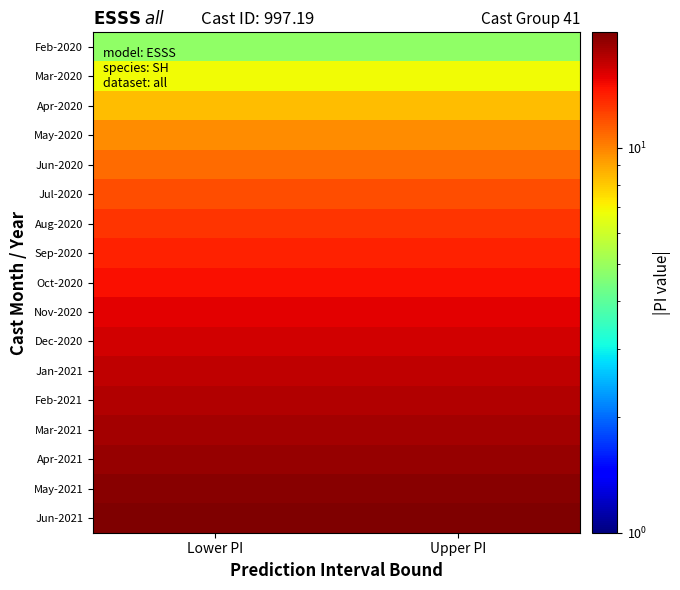

At Lower PI, list the series in order from largest to smallest.

Jun-2021, May-2021, Apr-2021, Mar-2021, Feb-2021, Jan-2021, Dec-2020, Nov-2020, Oct-2020, Sep-2020, Aug-2020, Jul-2020, Jun-2020, May-2020, Apr-2020, Mar-2020, Feb-2020